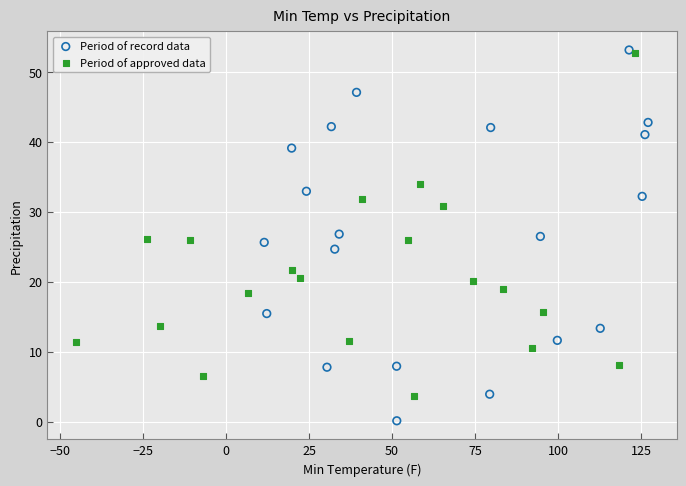

Which series contains the lowest Y value?

Period of record data